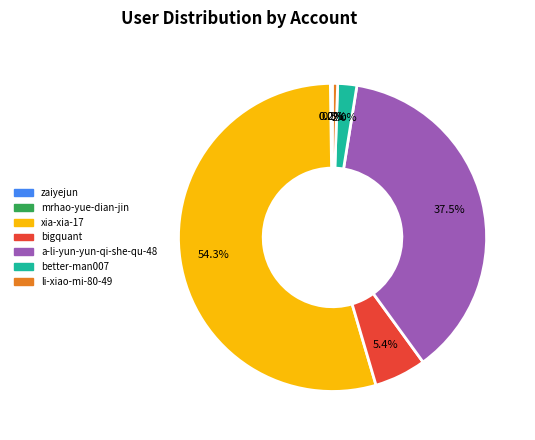

To the nearest percent, what portion does better-man007 represent?

2%